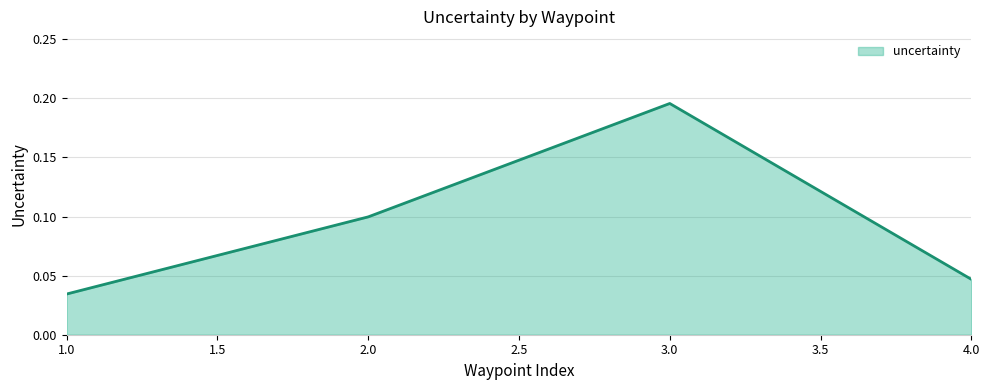

Does the chart have visible grid lines?

Yes